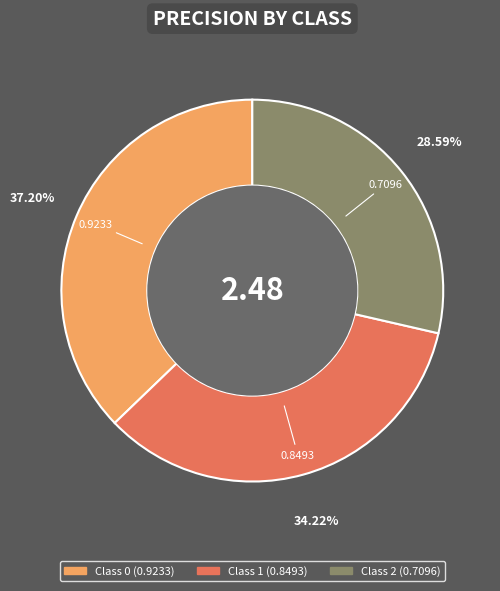

To the nearest percent, what is the combined percentage of Class 0 and Class 2?

66%